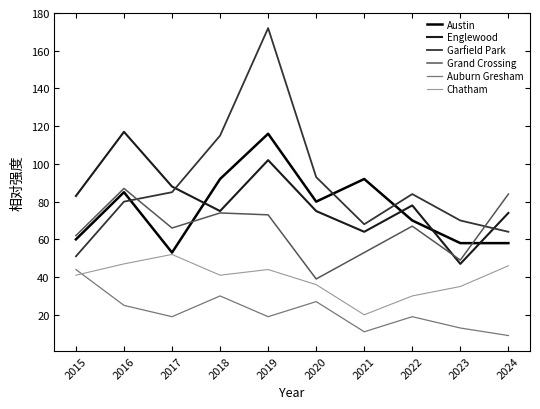

The value of Auburn Gresham at 2022 is 19. True or false?

True